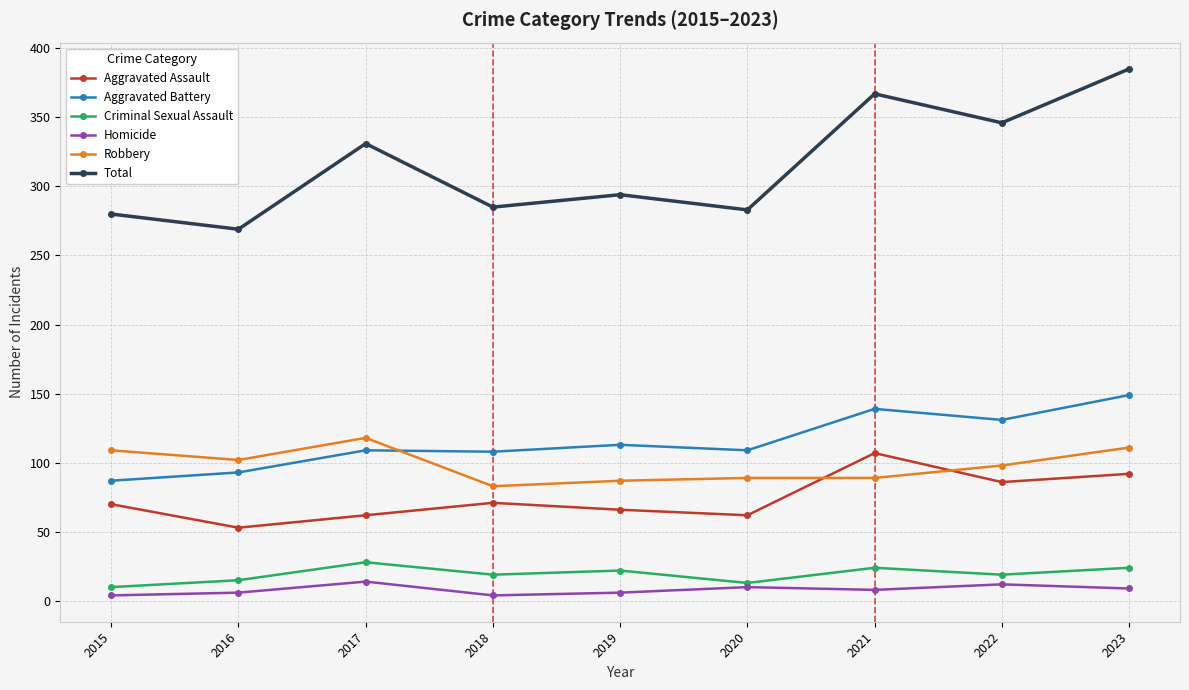

At which category is the sum across all series the highest?

2023